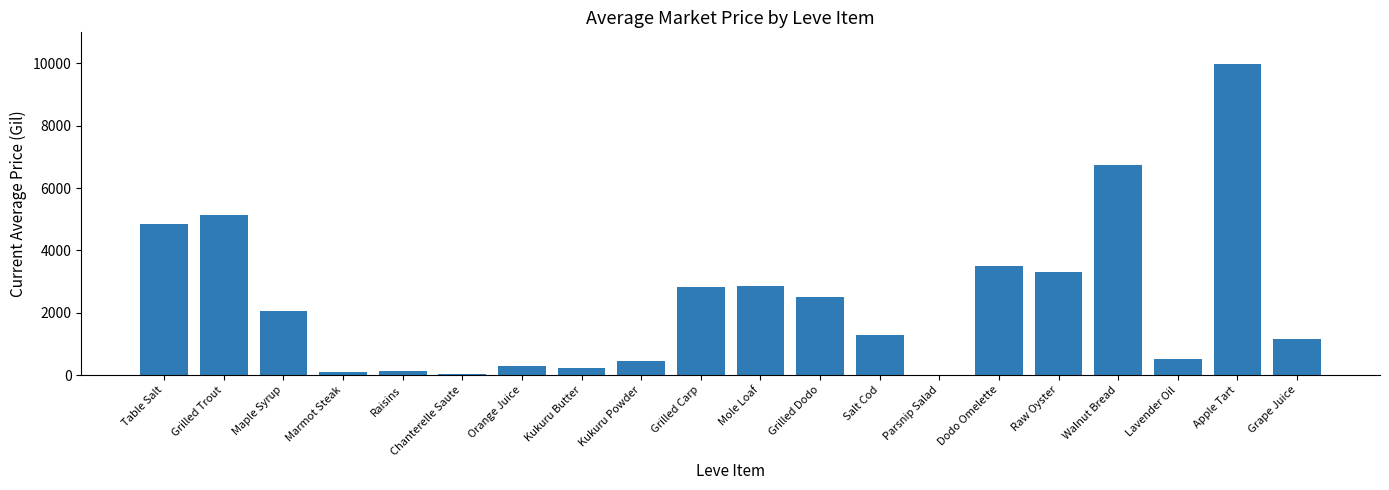

Is it true that the value at Mole Loaf is 4359.4?

False